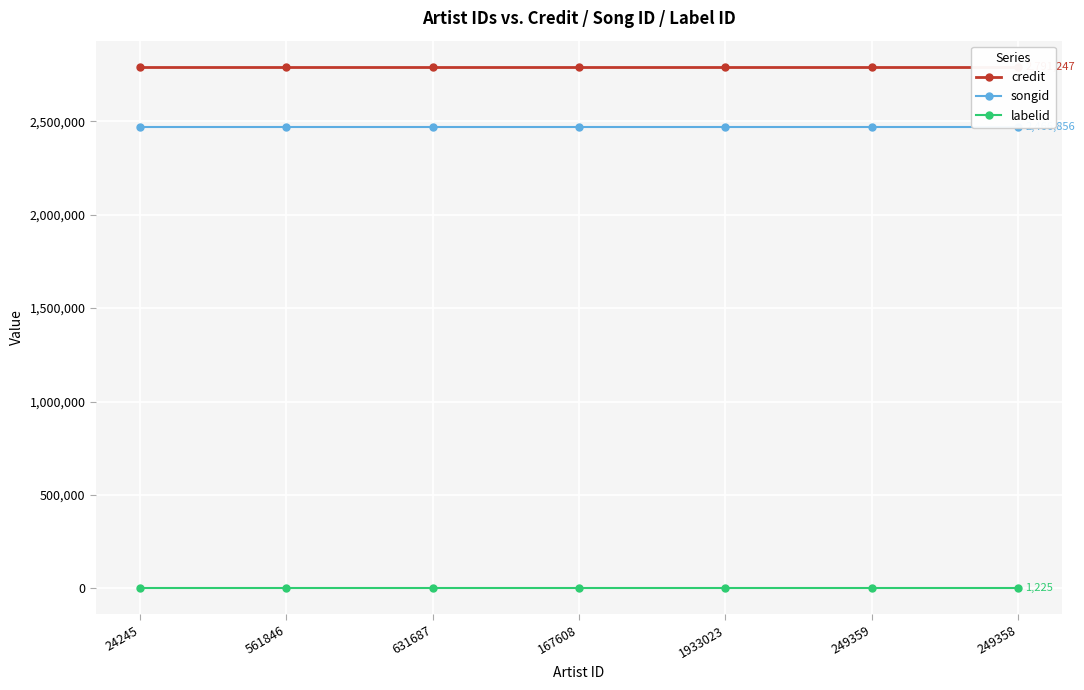

What are all the series names shown in the legend?

credit, songid, labelid